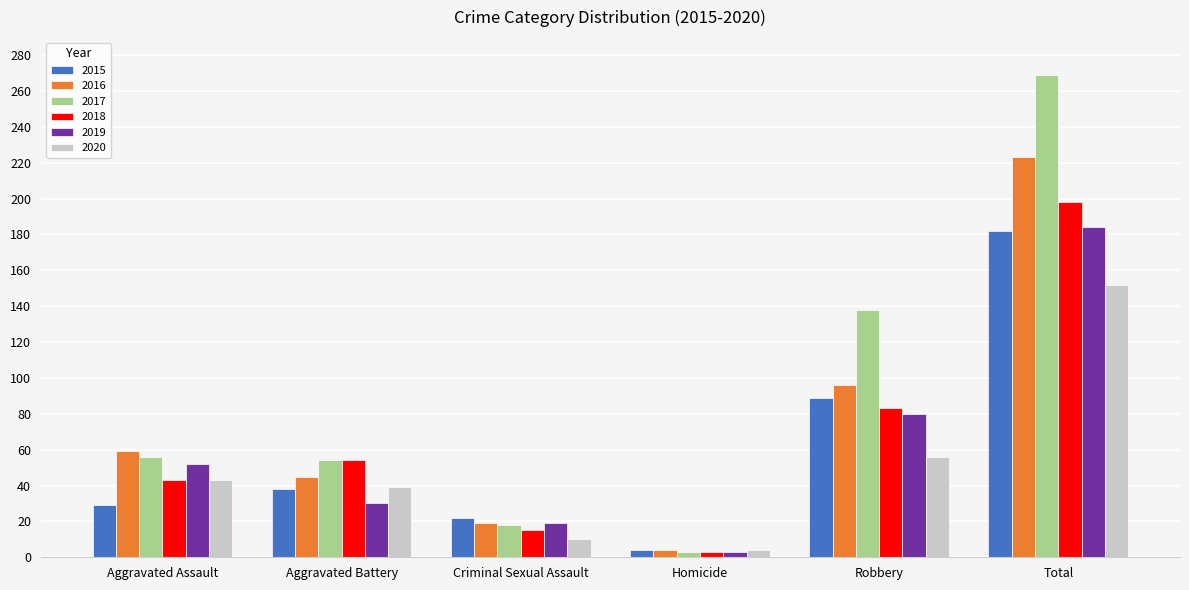

At how many categories does at least one series exceed 90?

2